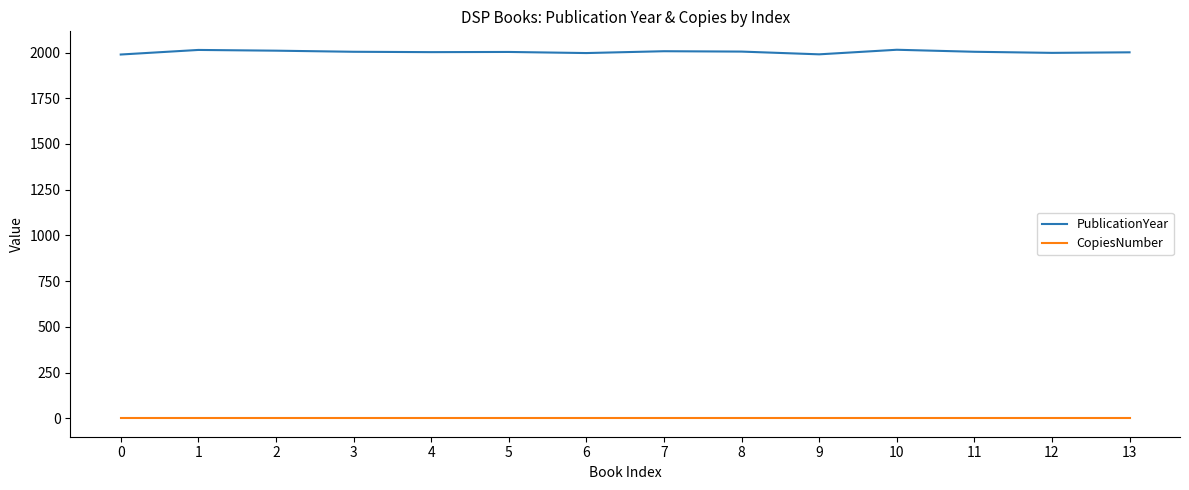

Which series has the widest spread of values?

PublicationYear